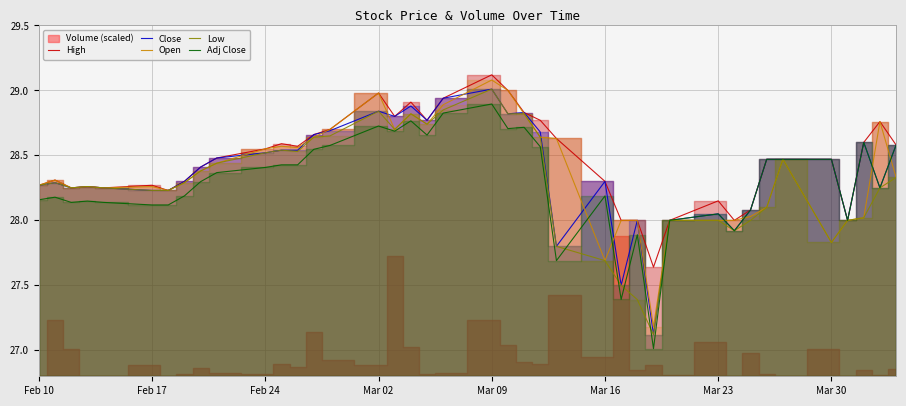

At which label does Adj Close reach its peak?

Mar 09